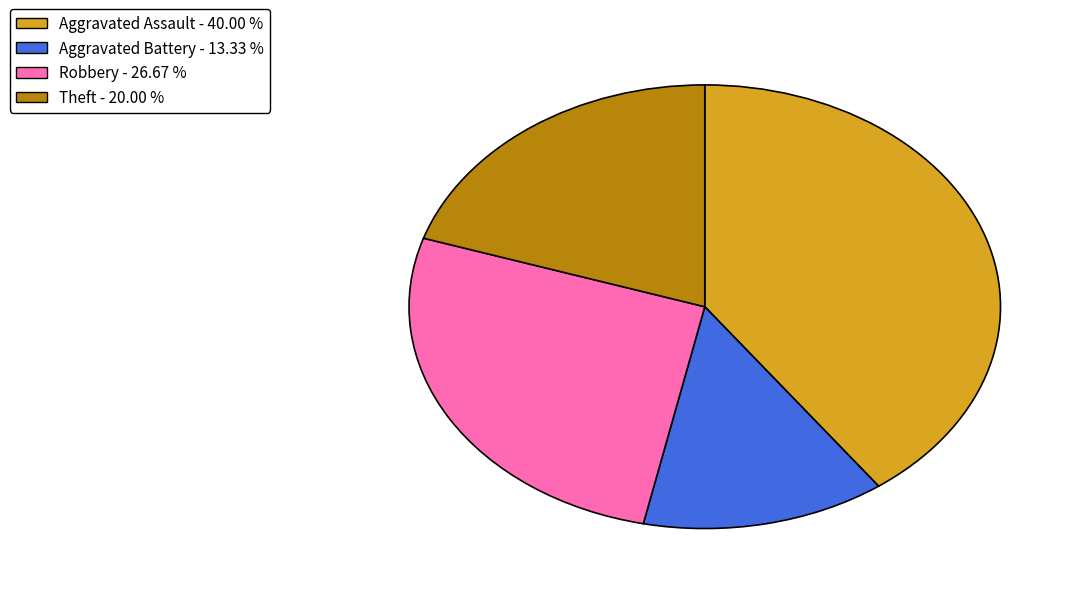

The Theft slice represents 20% of the pie. True or false?

True